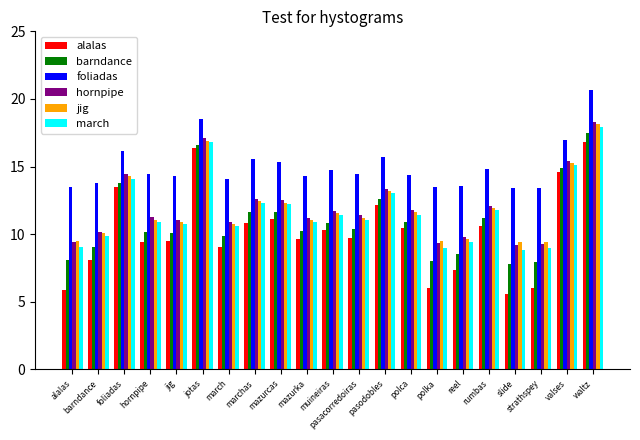

What is the smallest value displayed?

5.6